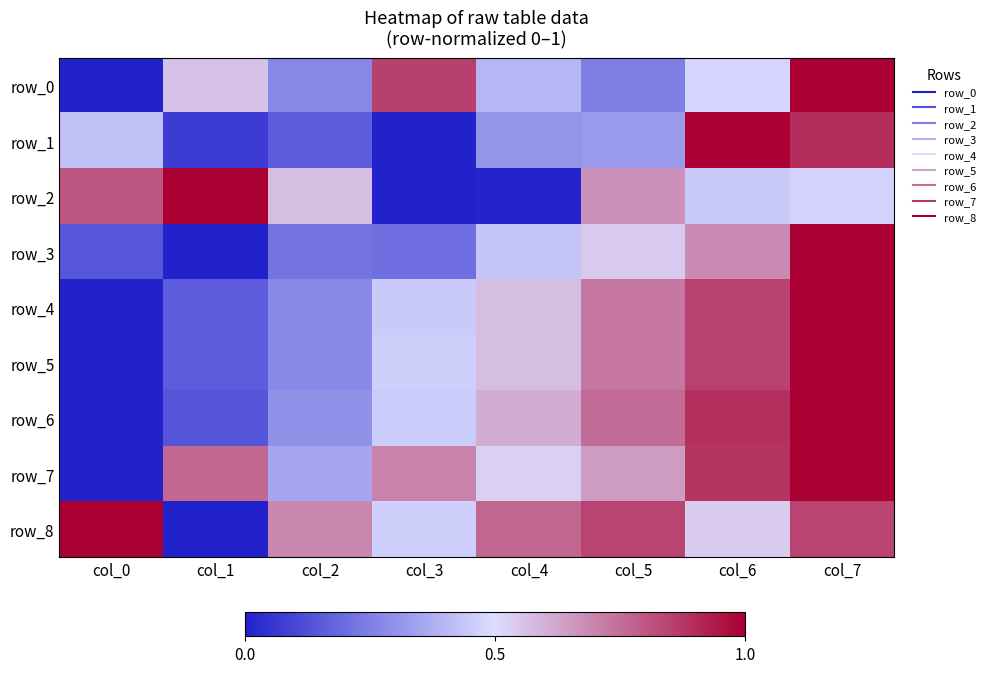

What is the difference between the maximum and minimum values in the row_0 series?

1.0